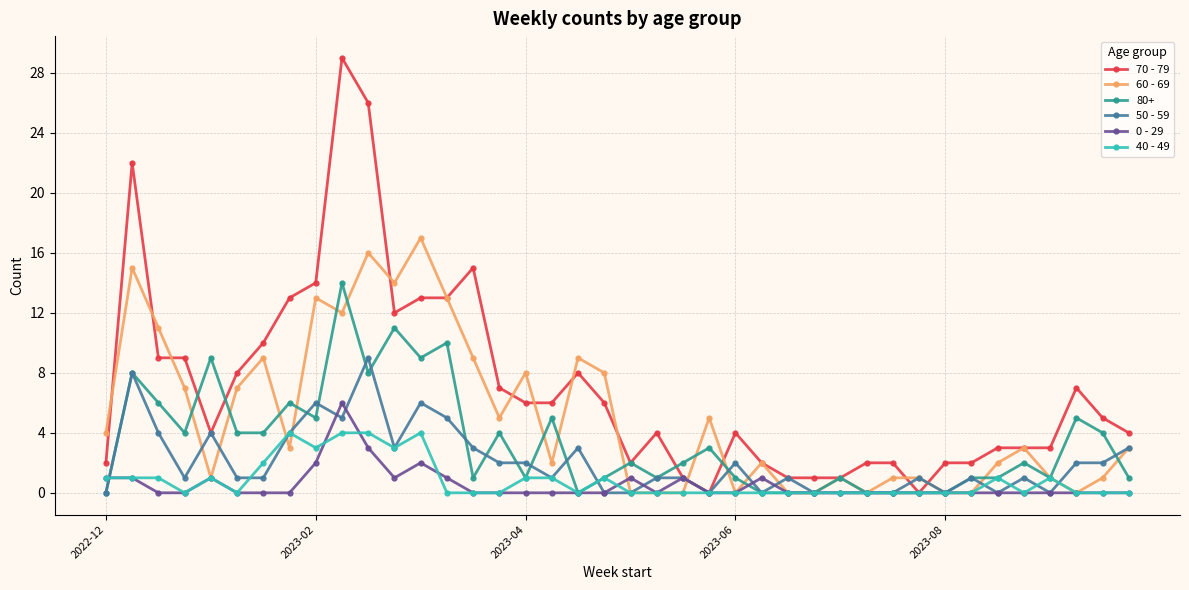

Does the chart have visible grid lines?

Yes